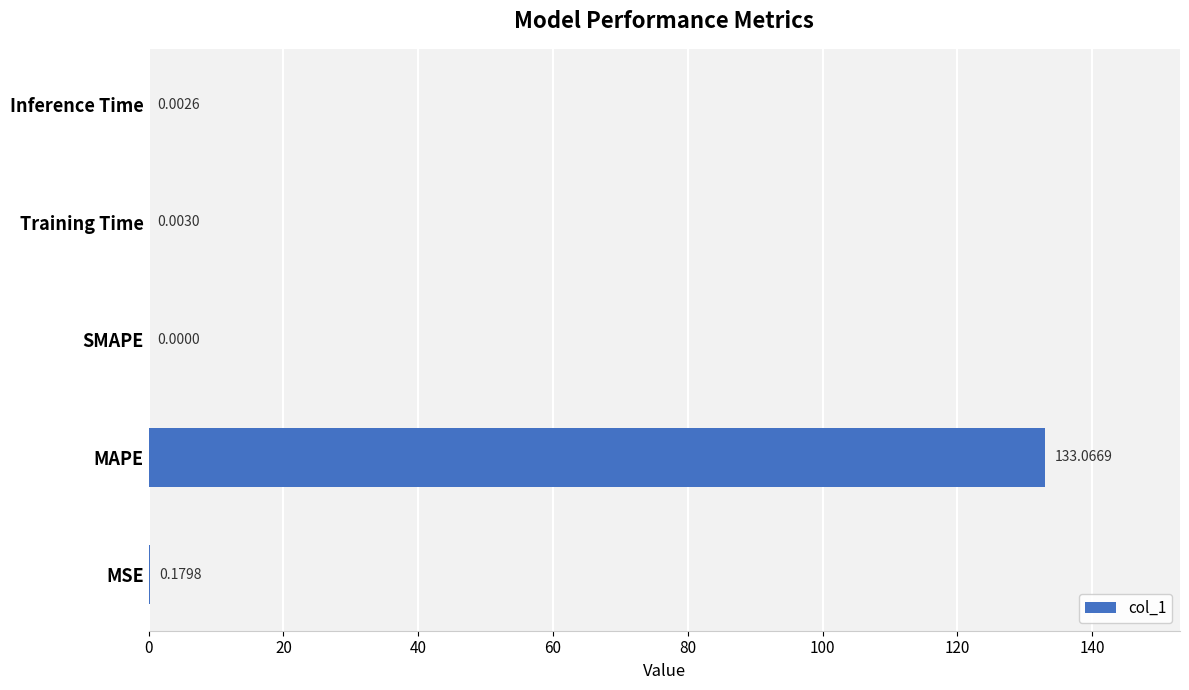

What is the sum of all values?

133.3